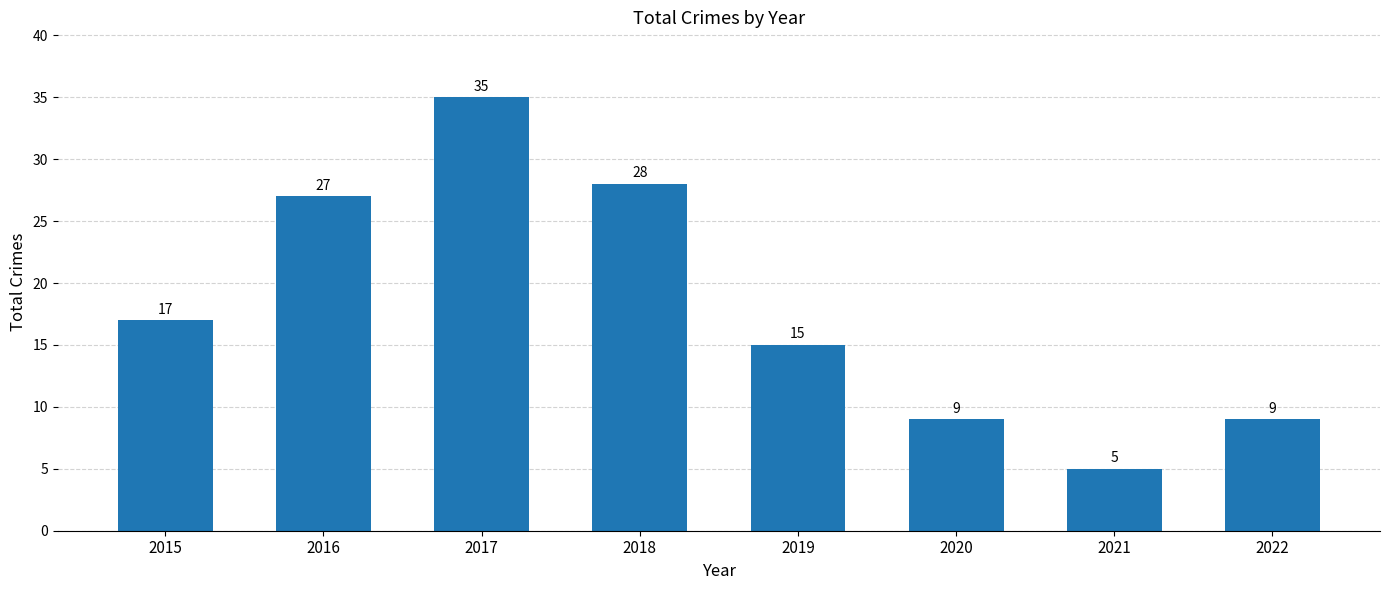

Is it true that the value at 2016 is 27?

True